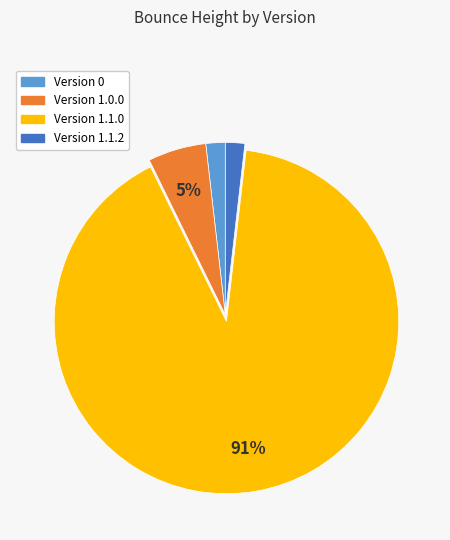

To the nearest percent, what is the difference between the largest and smallest slice percentages?

89%